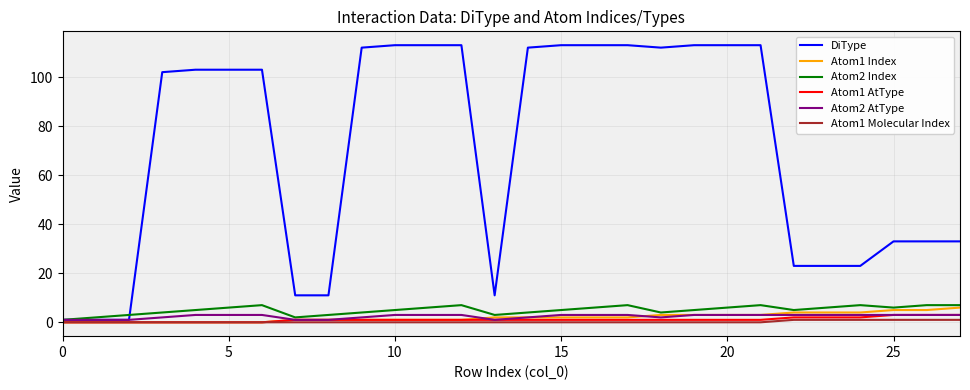

Which series has the largest total across all categories?

DiType